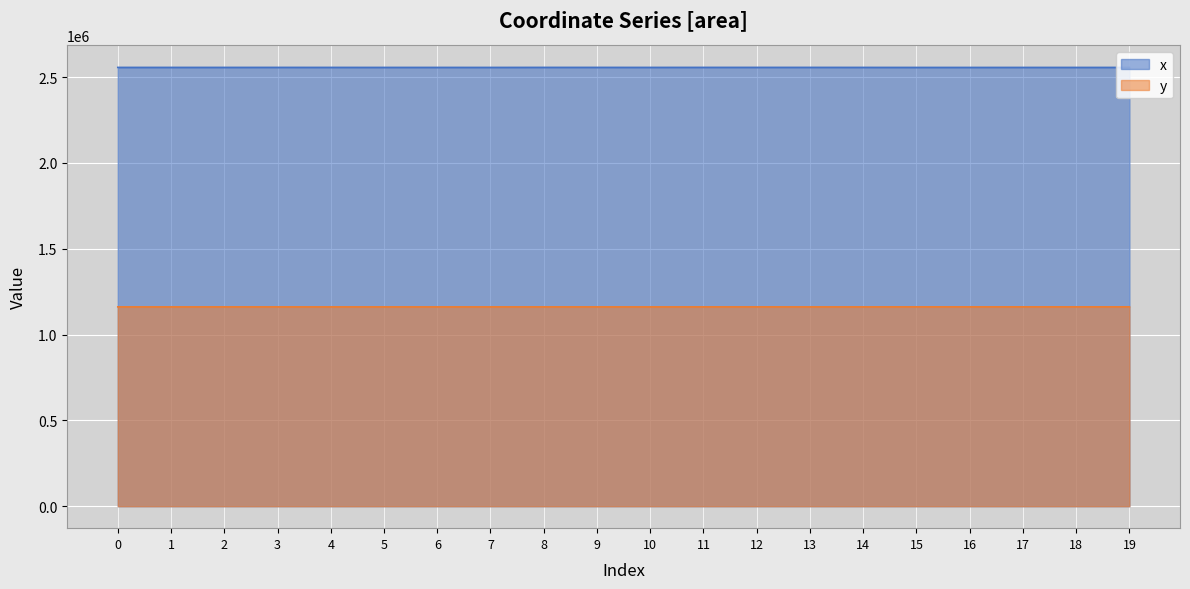

How many lines are shown in the chart?

2